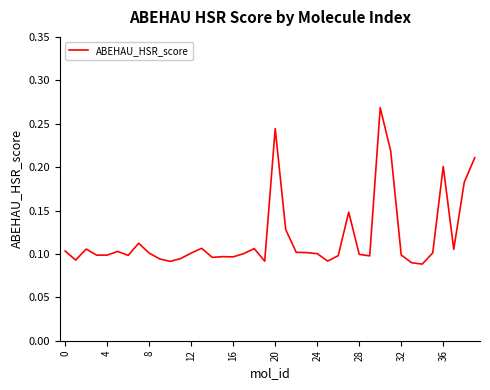

Does the chart have visible grid lines?

No